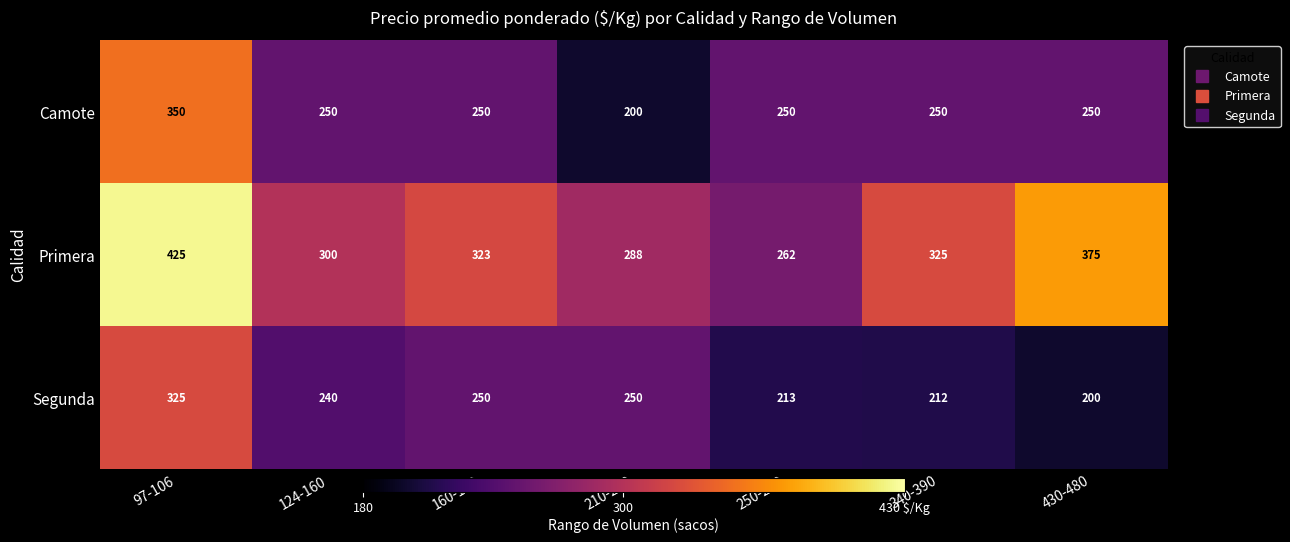

What is the average value of the Camote series?

257